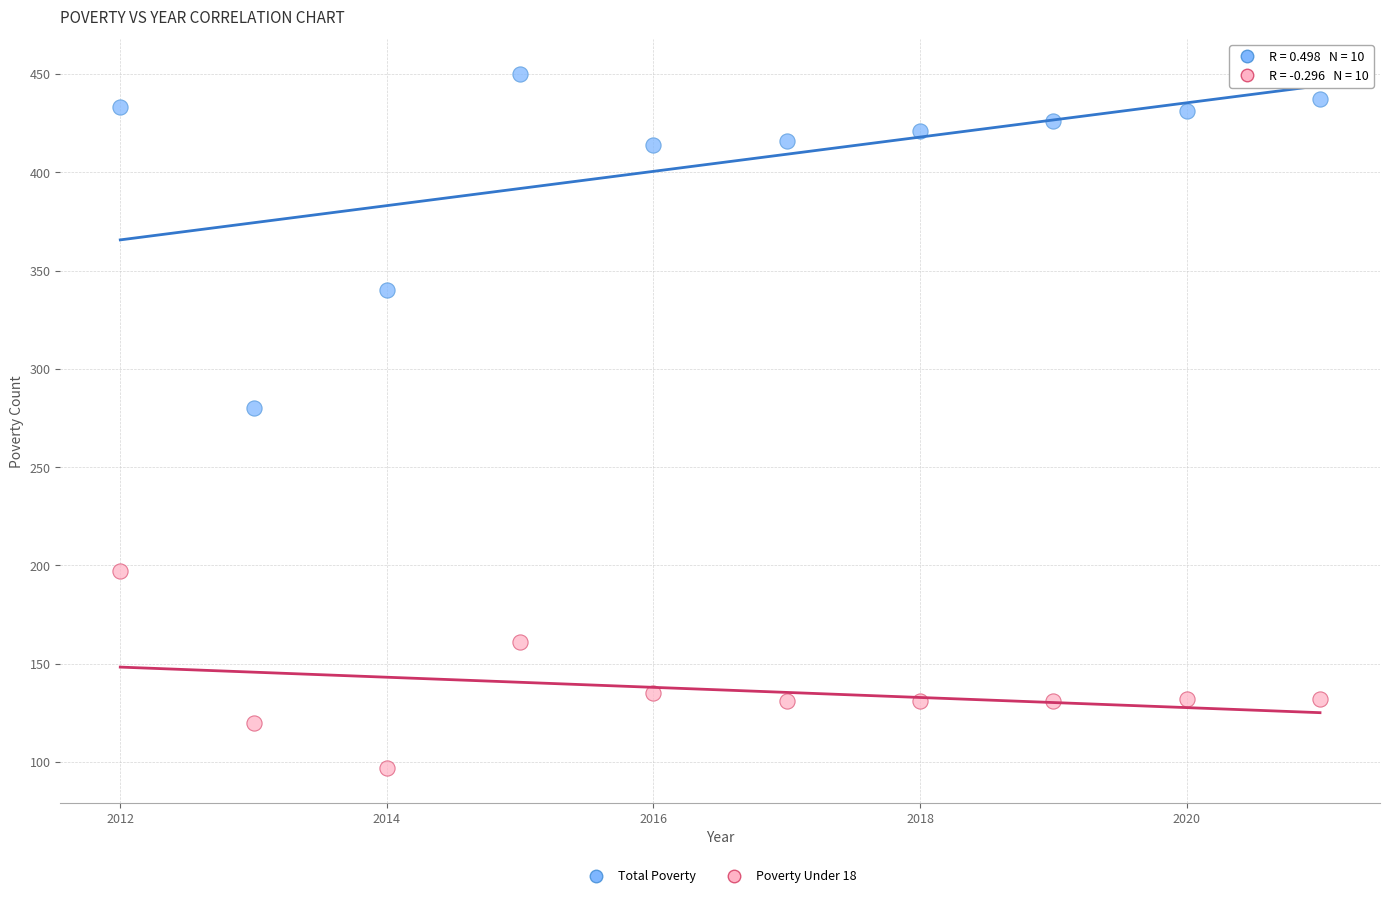

Which series contains the lowest Y value?

Poverty Under 18